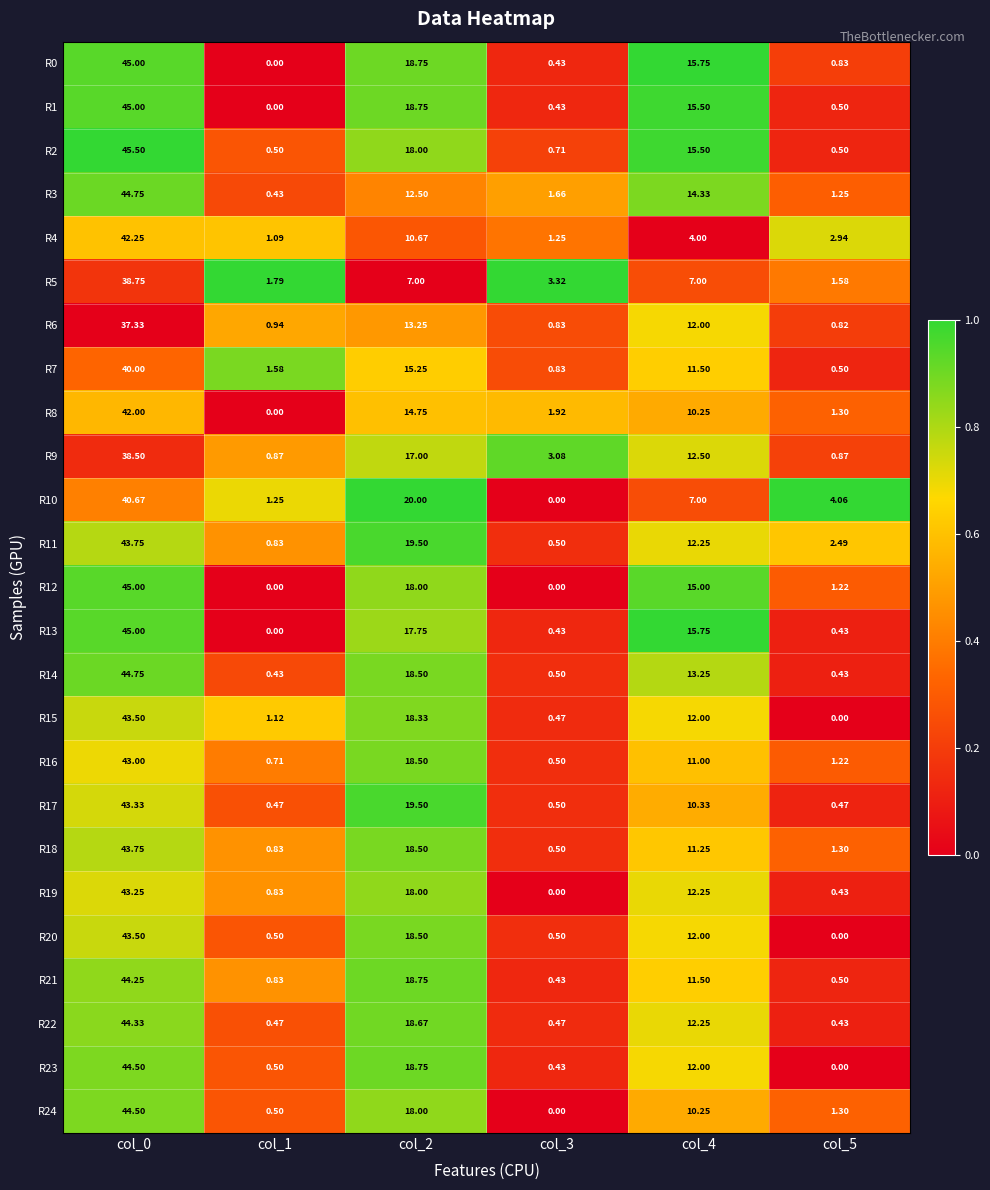

Which series changed the most between col_0 and col_2?

R3